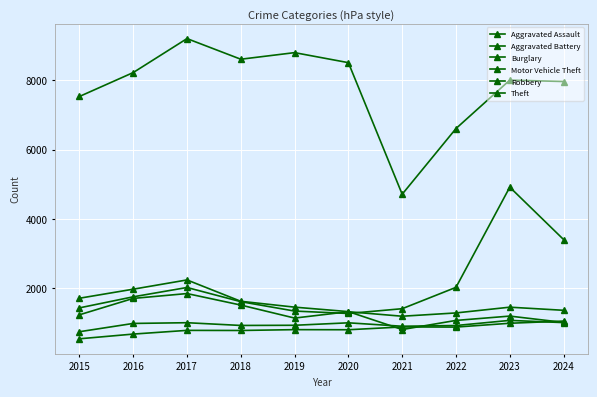

The value of Aggravated Assault at 2016 is 677. True or false?

True